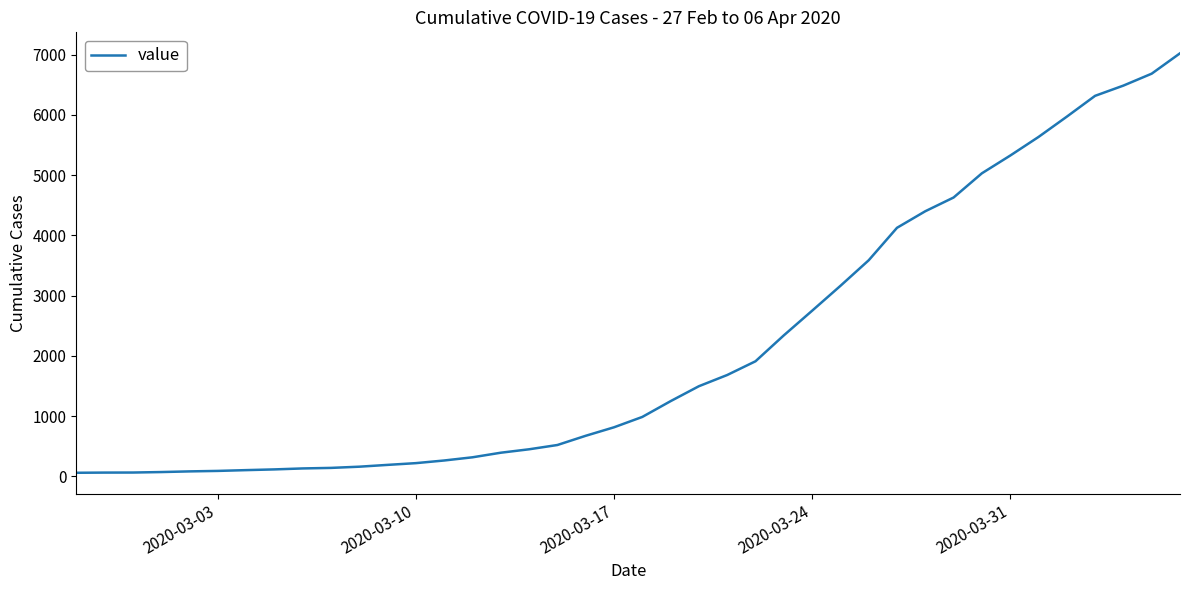

What is the difference between the maximum and minimum values?

6964